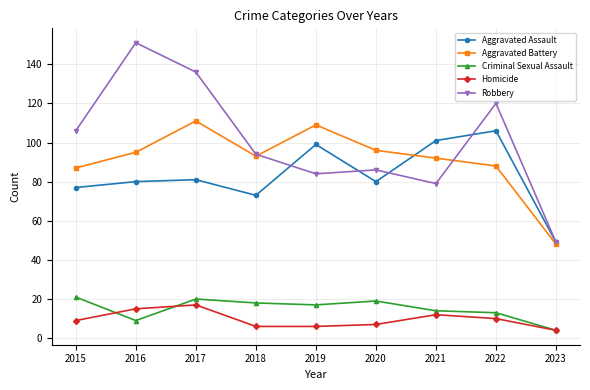

True or false: Homicide and Aggravated Assault intersect in this chart.

False